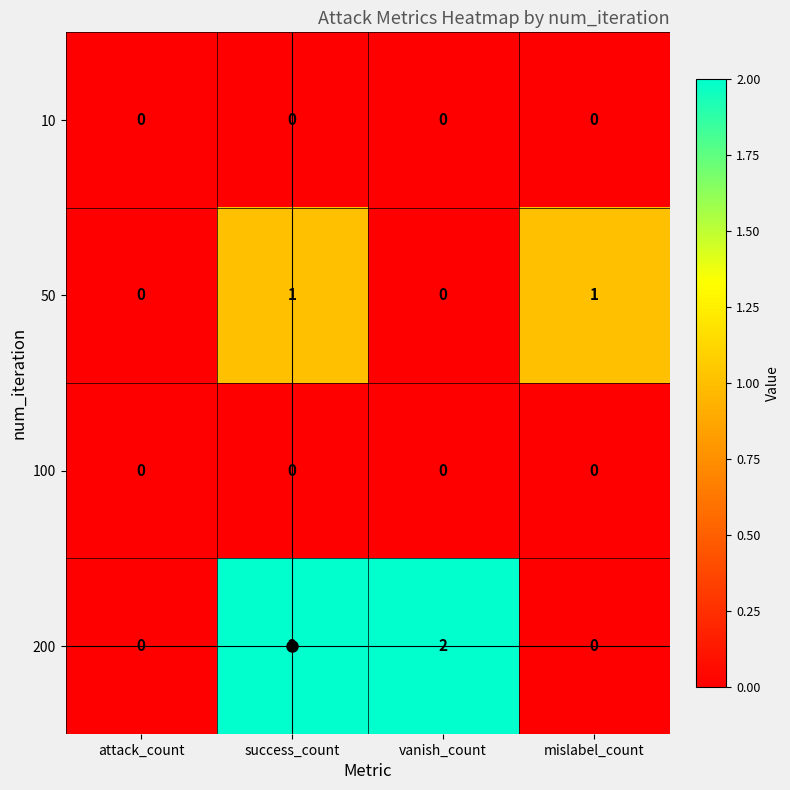

How many 50 values are between 0 and 1?

4